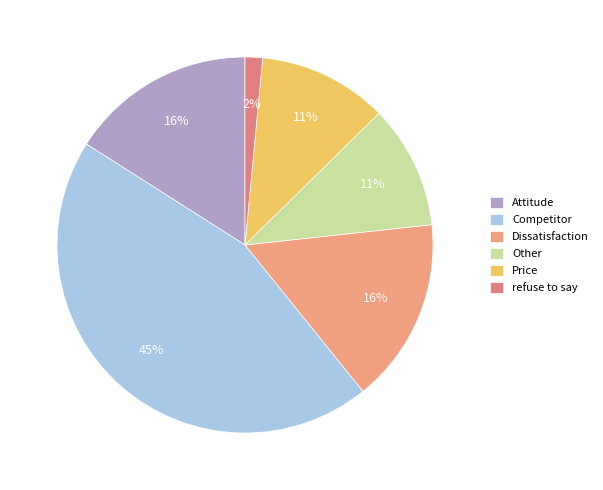

Is Competitor the majority of the pie?

No